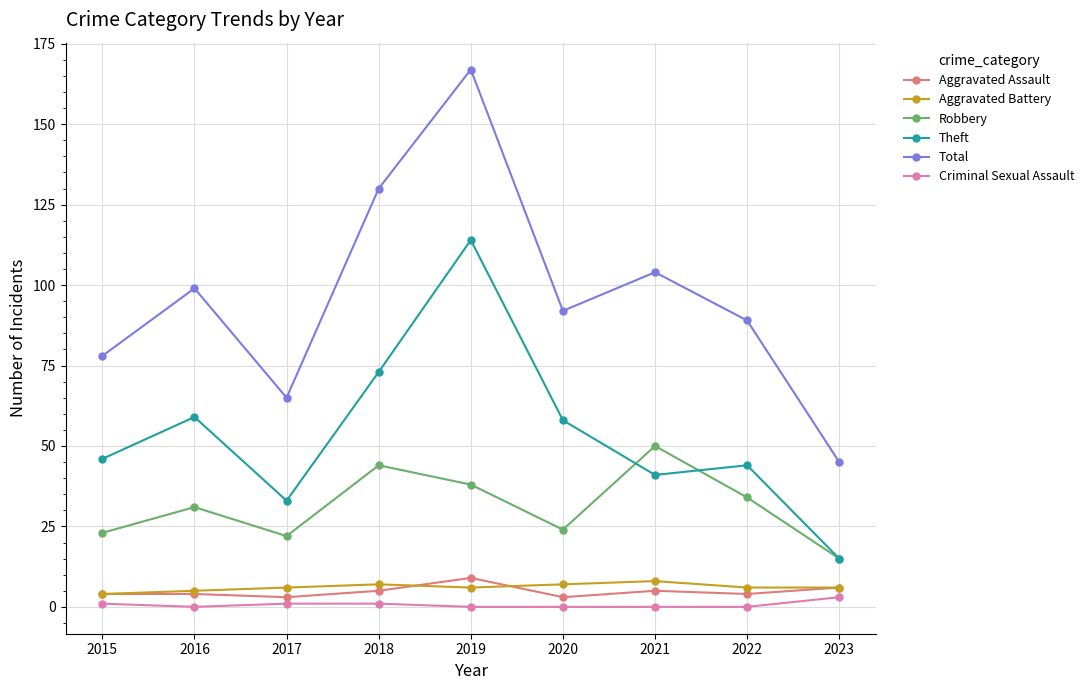

Count the Aggravated Assault values in the range 4 to 5.

5